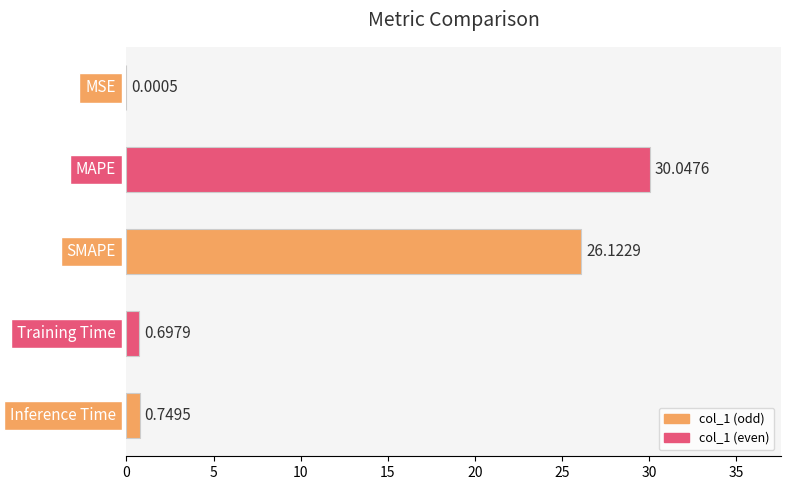

What is the sum of all values?

57.6